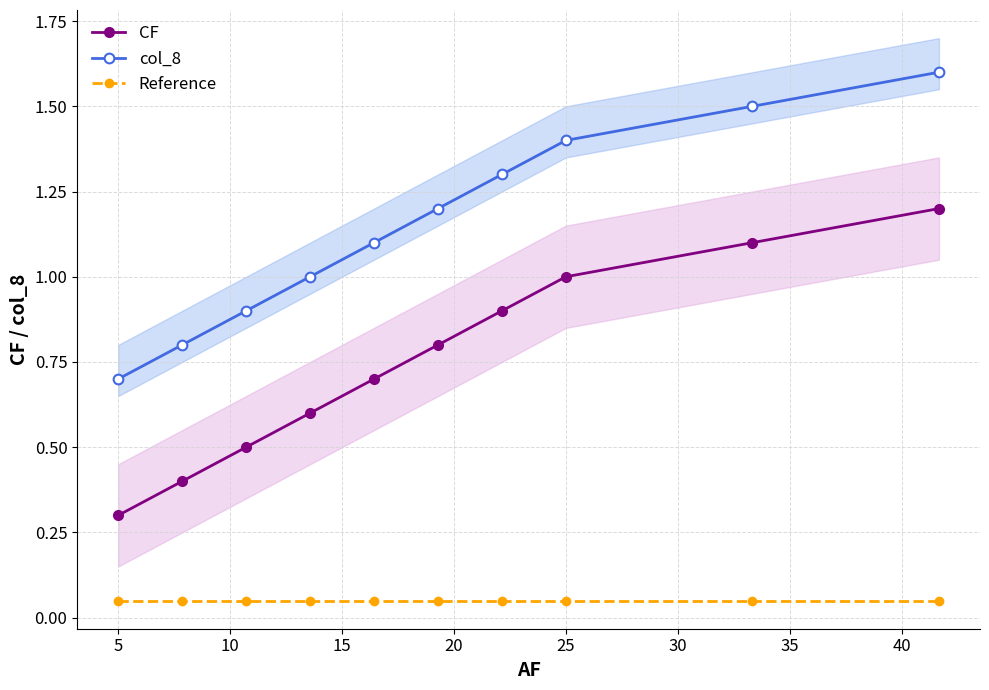

True or false: CF and col_8 cross at least once.

False